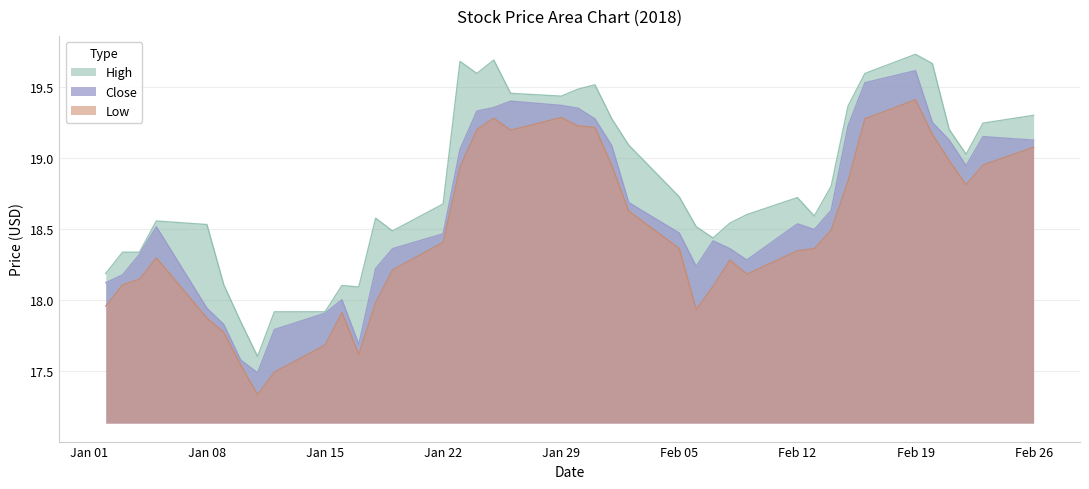

What is the difference between the highest and lowest values at 2018-01-19?

0.3